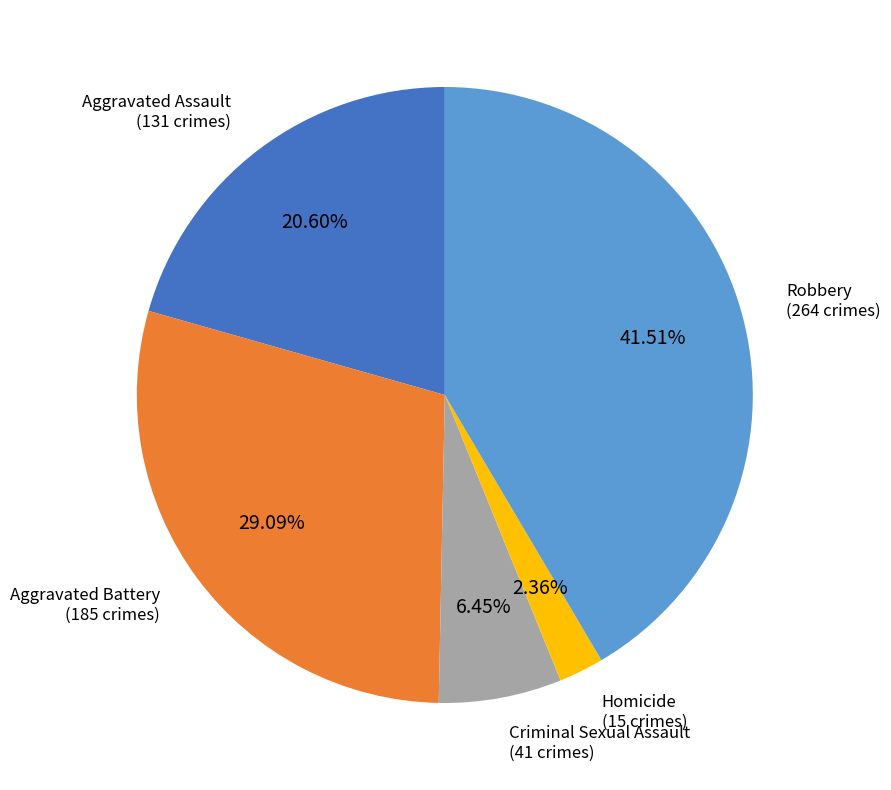

Is there a majority slice in this chart?

No